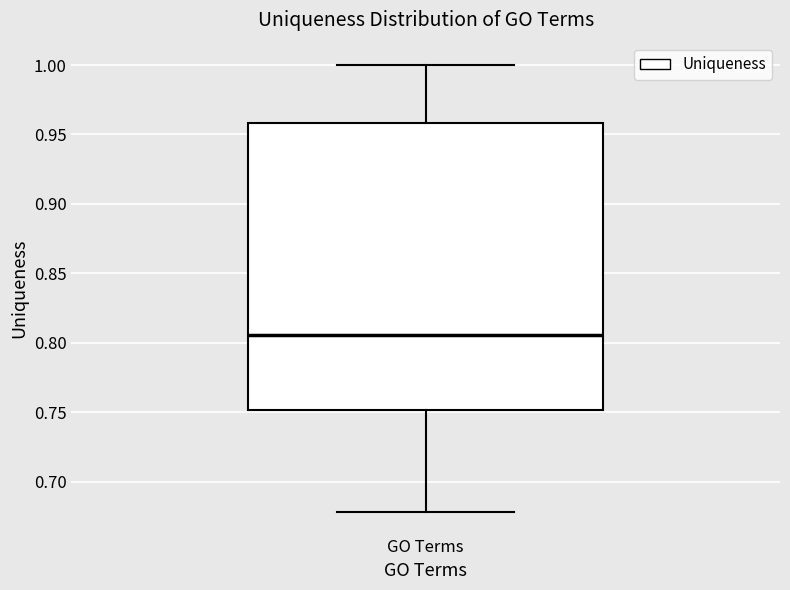

Where does the lower whisker of the box for GO Terms end on the y-axis? The values are not printed on the chart, so give them approximately, as read against the axis.

0.680